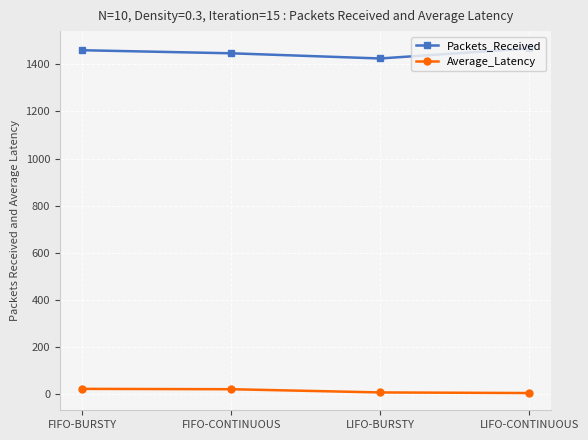

What is the difference between the highest and lowest values at LIFO-CONTINUOUS?

1462.8